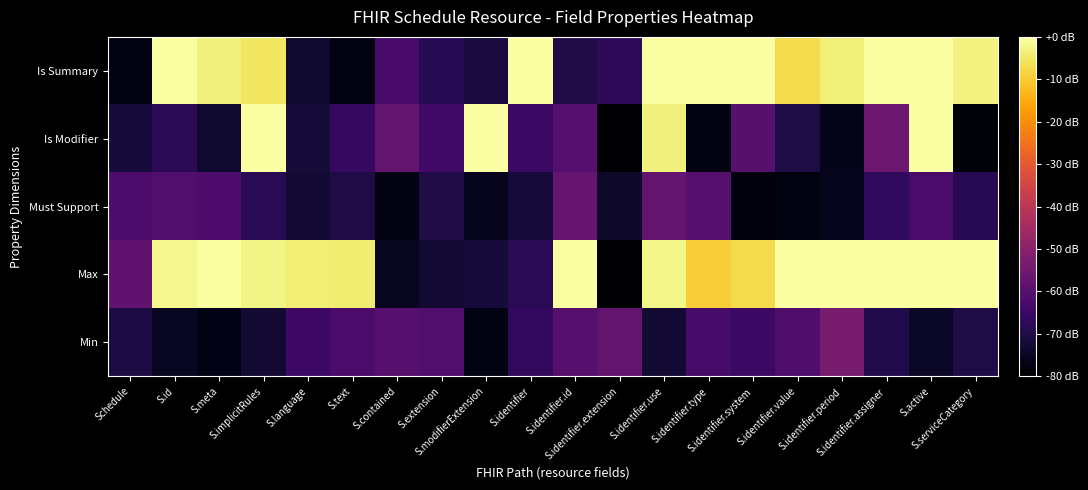

Rank the series at S.text from highest to lowest value.

Max, Min, Is Modifier, Must Support, Is Summary